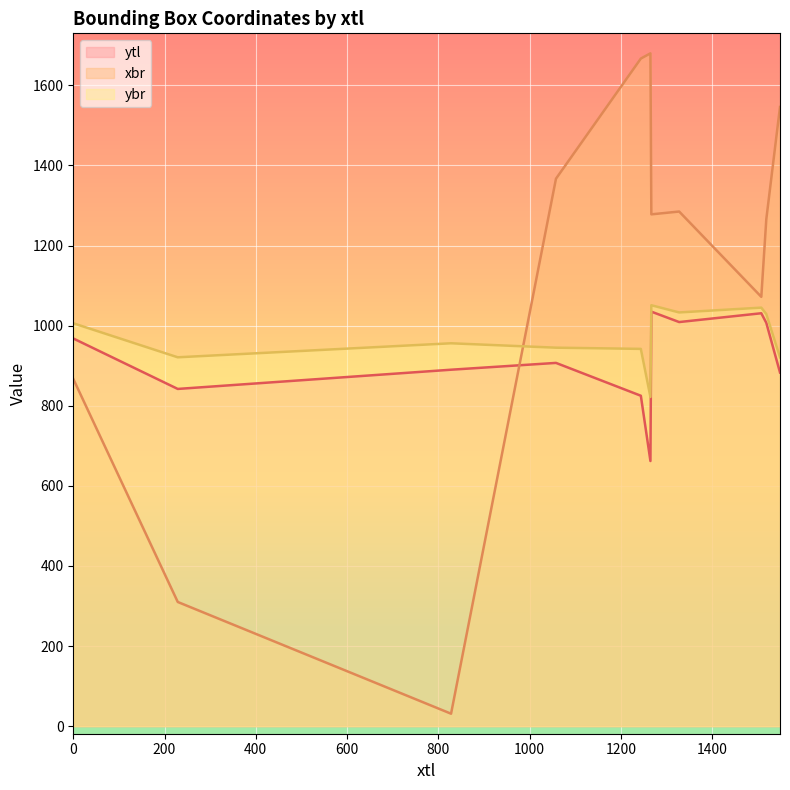

List the series in order of their peak value, lowest first.

ytl, ybr, xbr